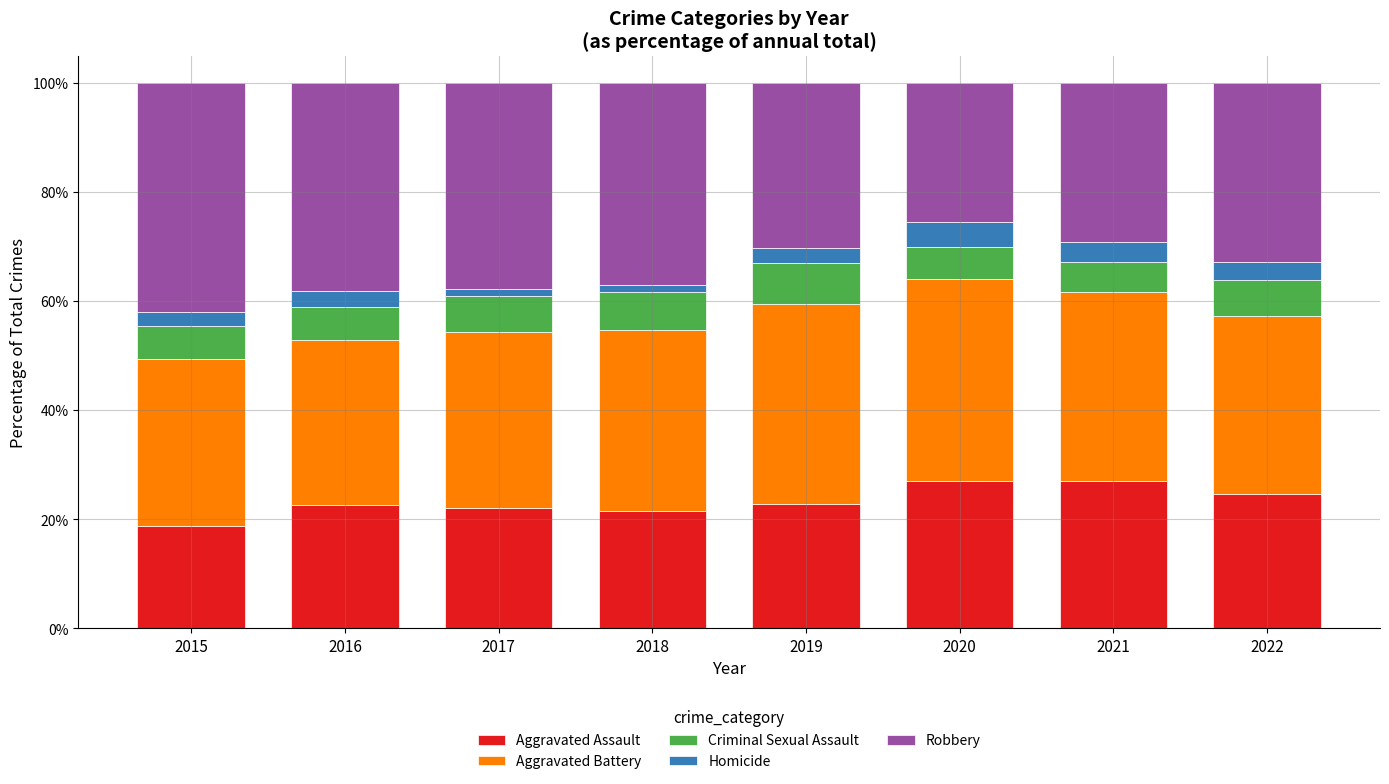

The Aggravated Assault series shows 6.1 at 2022. True or false?

False